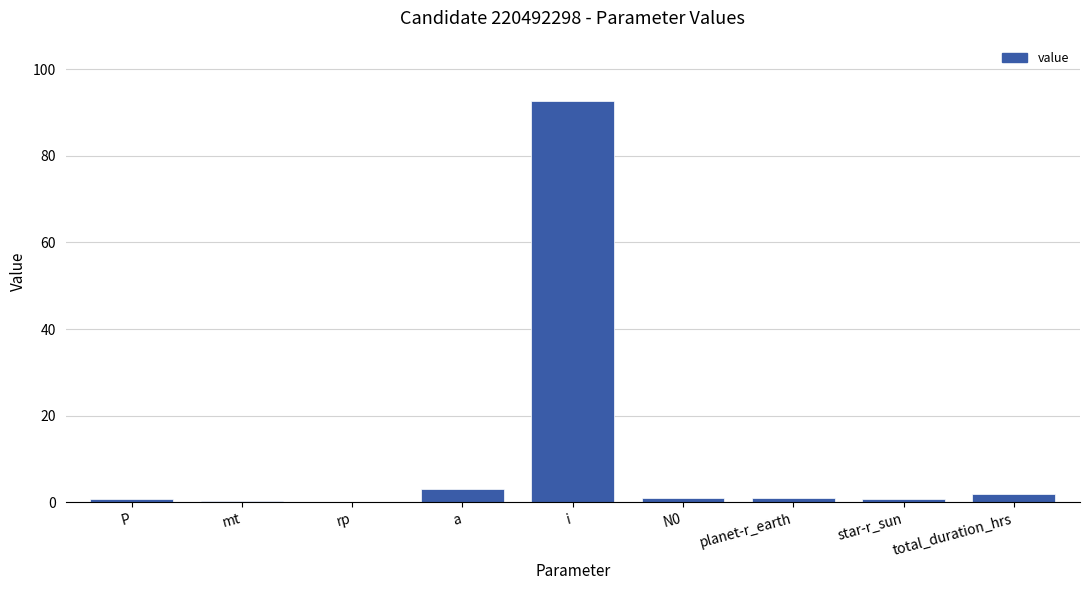

Is it true that the value at i is 92.6?

True